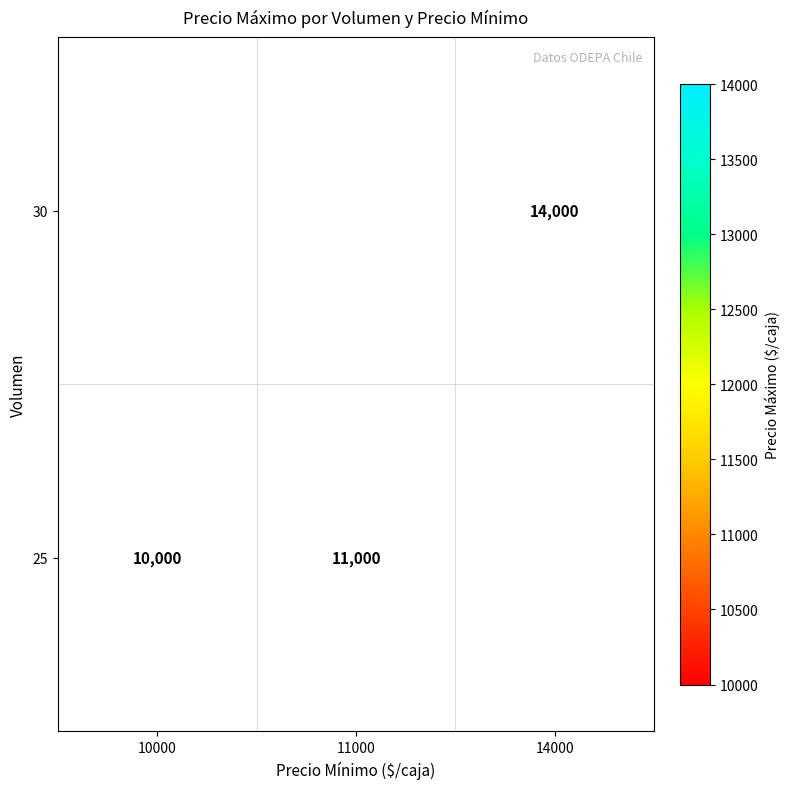

Which has a higher value, 10000 or 14000?

14000